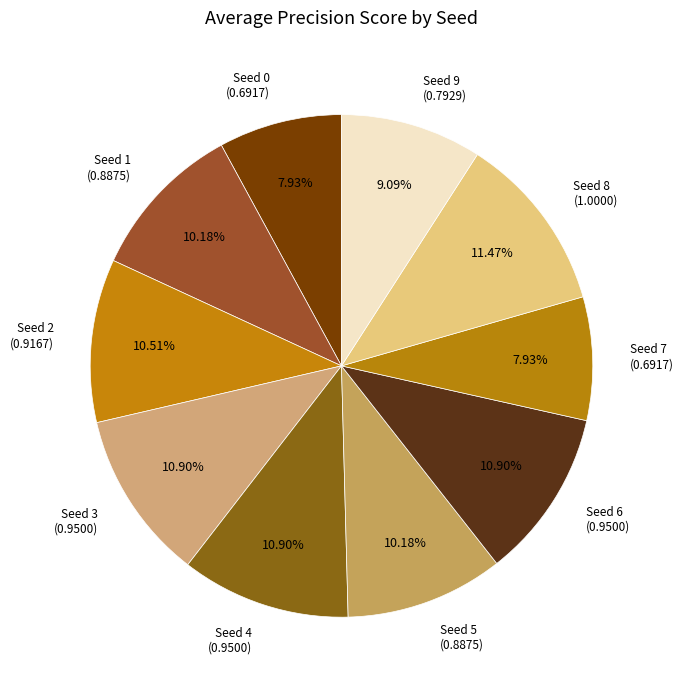

Does Seed 6 represent more than half of the total?

No